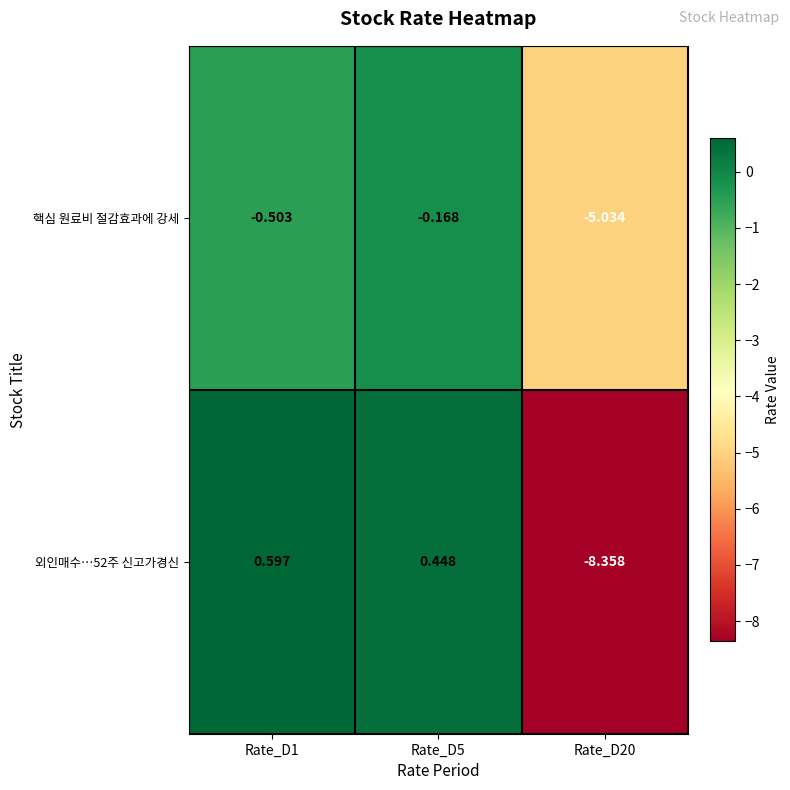

Which series has the largest total across all categories?

핵심 원료비 절감효과에 강세